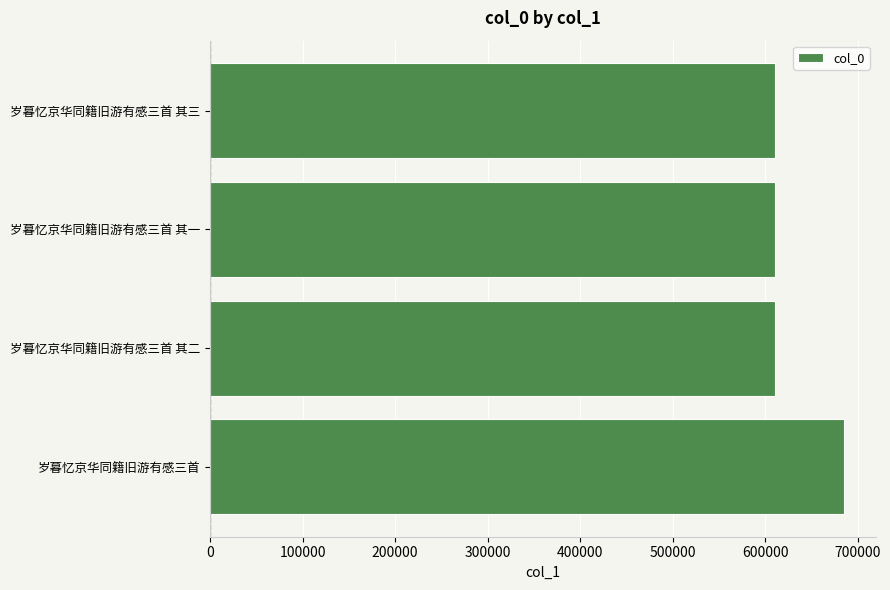

What value does the data have at 岁暮忆京华同籍旧游有感三首 其三?

610715